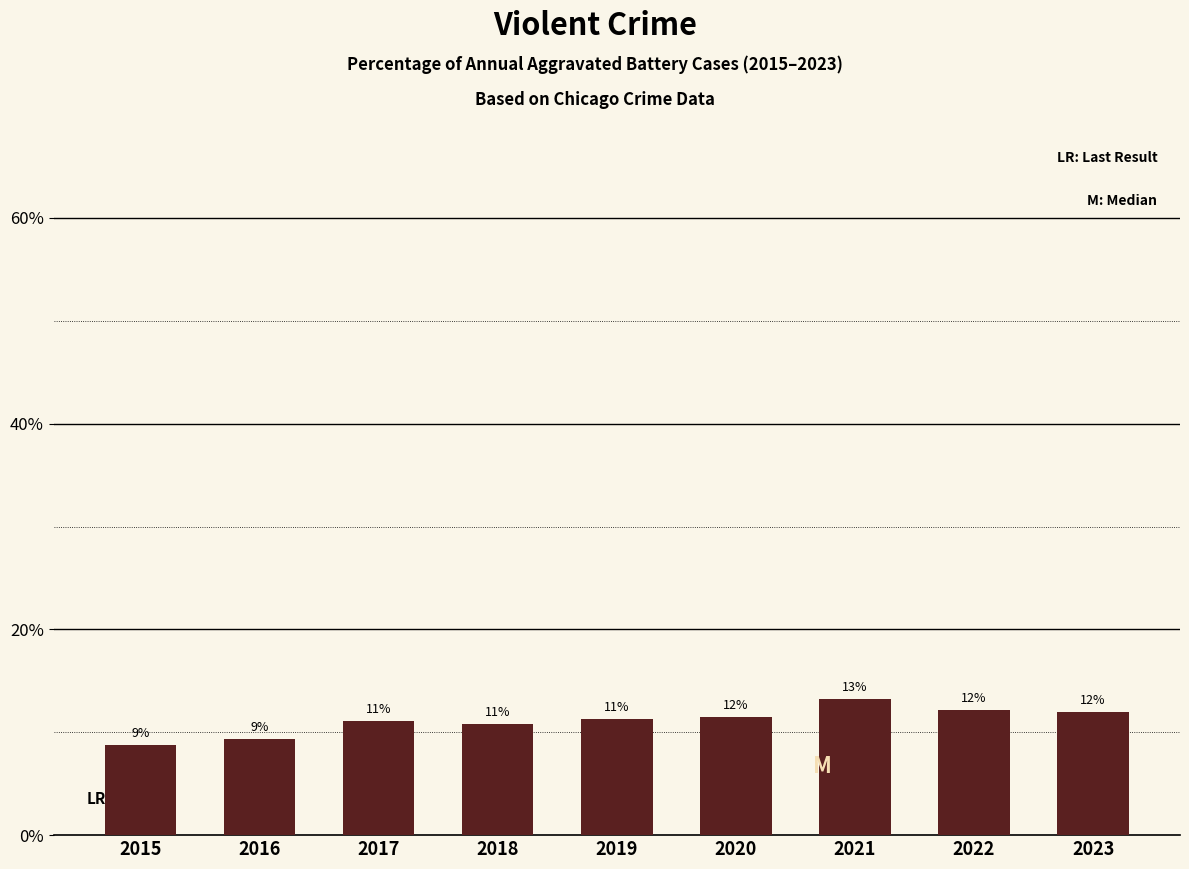

The chart shows a value of 3.6 at 2022. True or false?

False